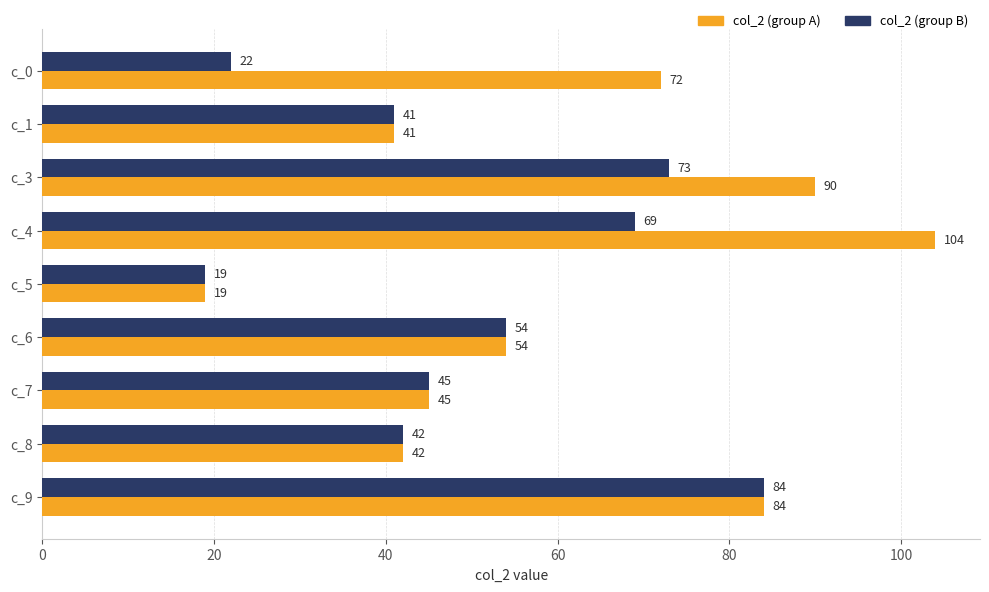

At which category is the sum across all series the highest?

c_4